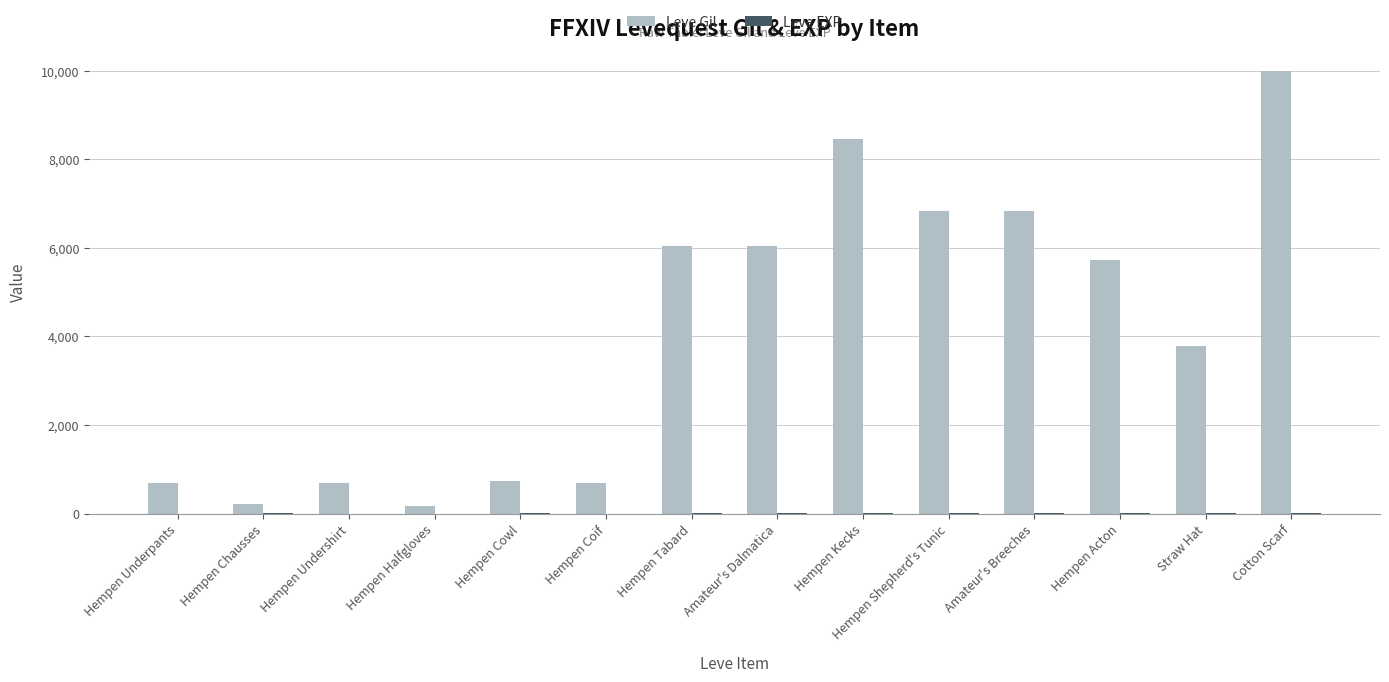

What is the total value across all series at Hempen Coif?

691